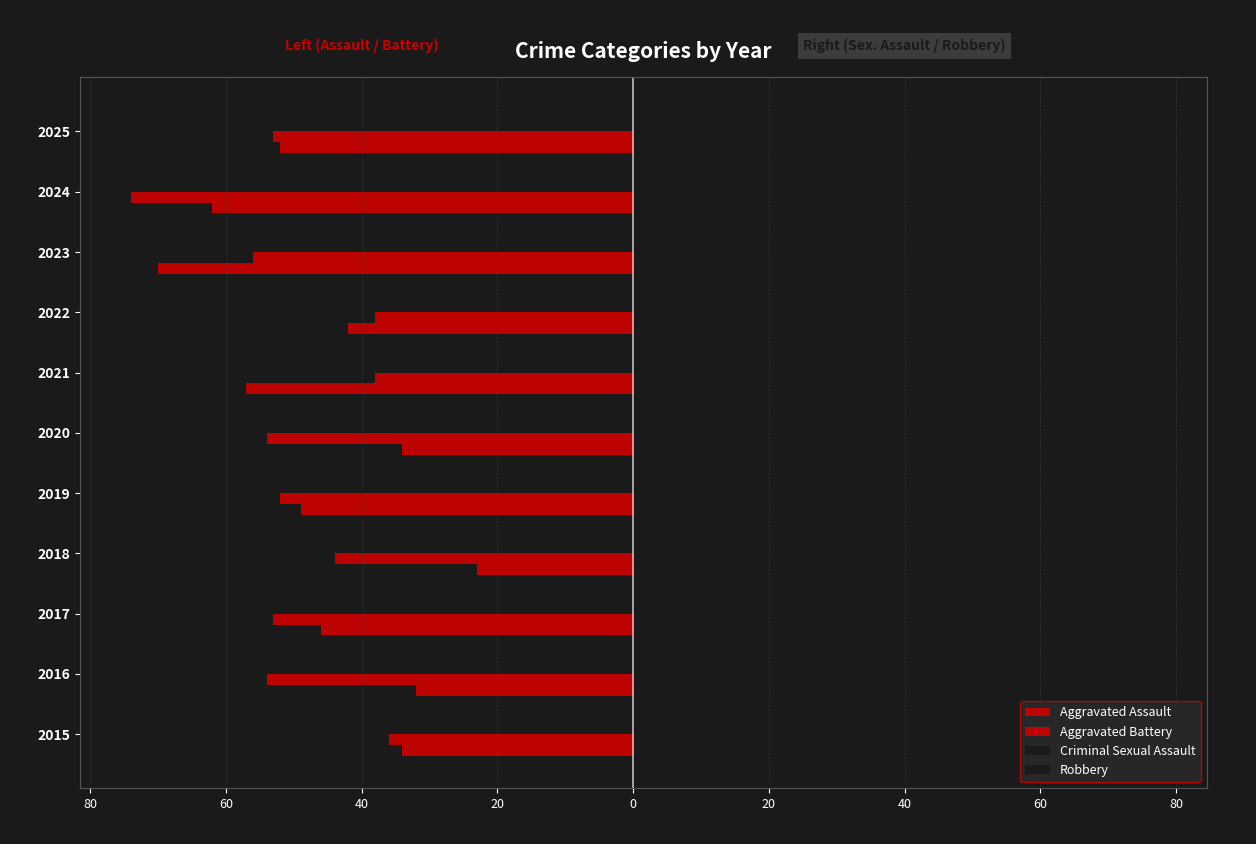

What is the difference between the second highest and second lowest values in the Criminal Sexual Assault series?

12